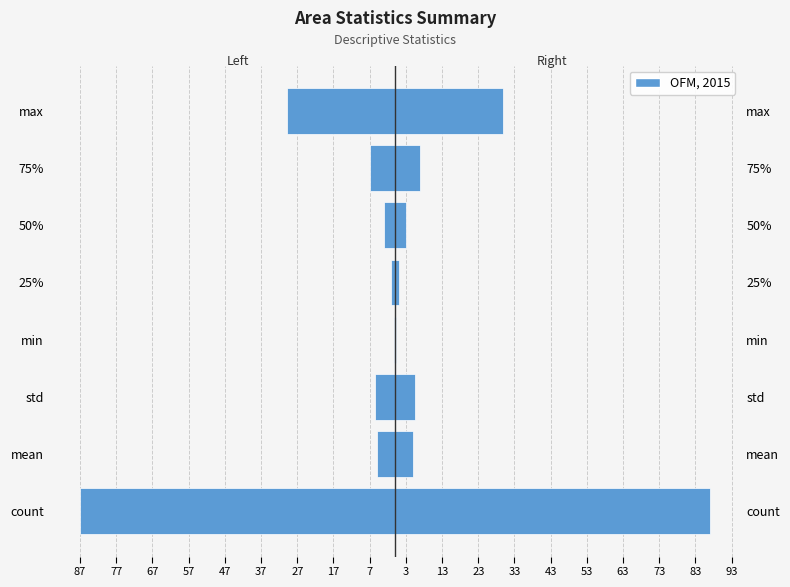

What is the difference between the second highest and second lowest values in the area (right) series?

28.5